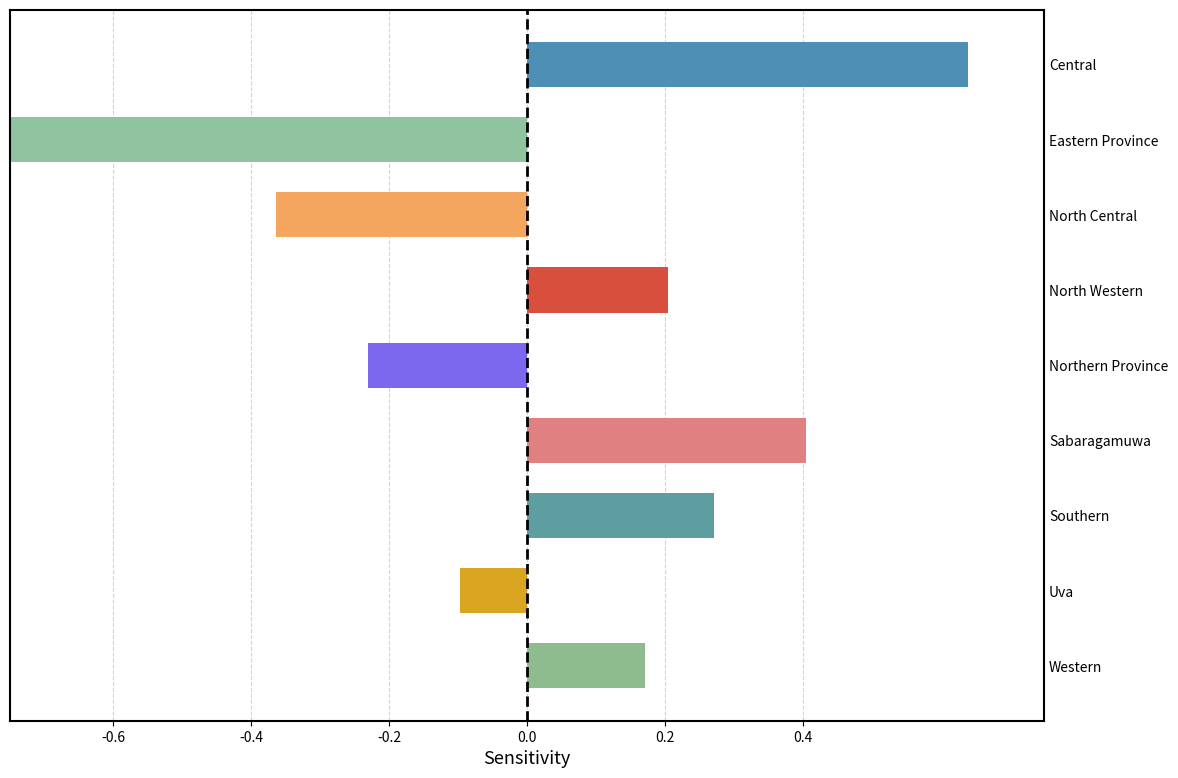

How many data points are above 5?

5